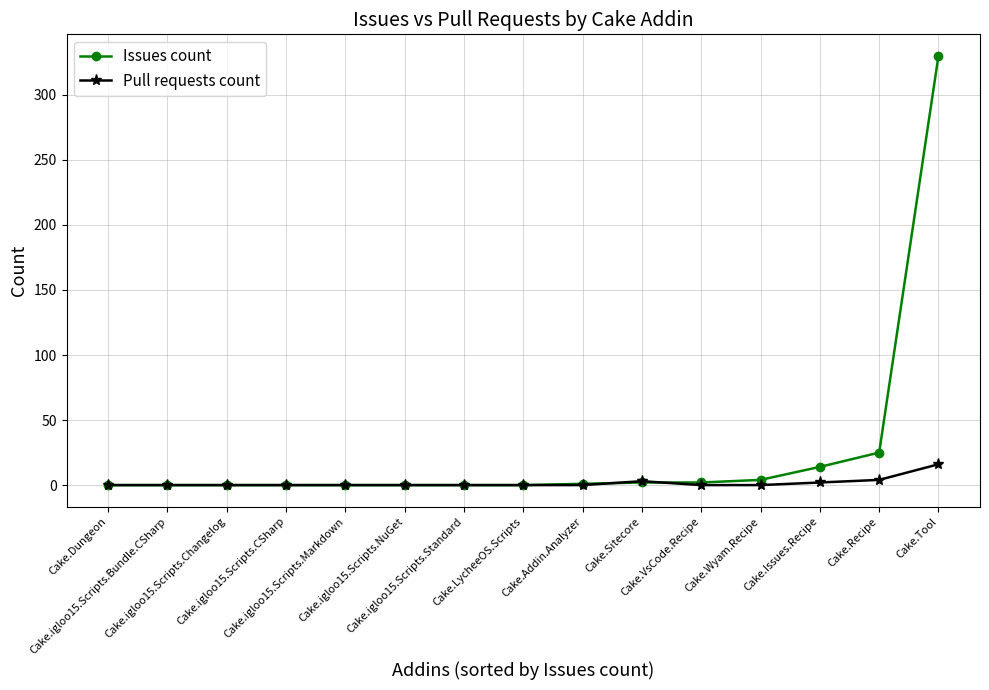

At how many categories does at least one series exceed 246?

1